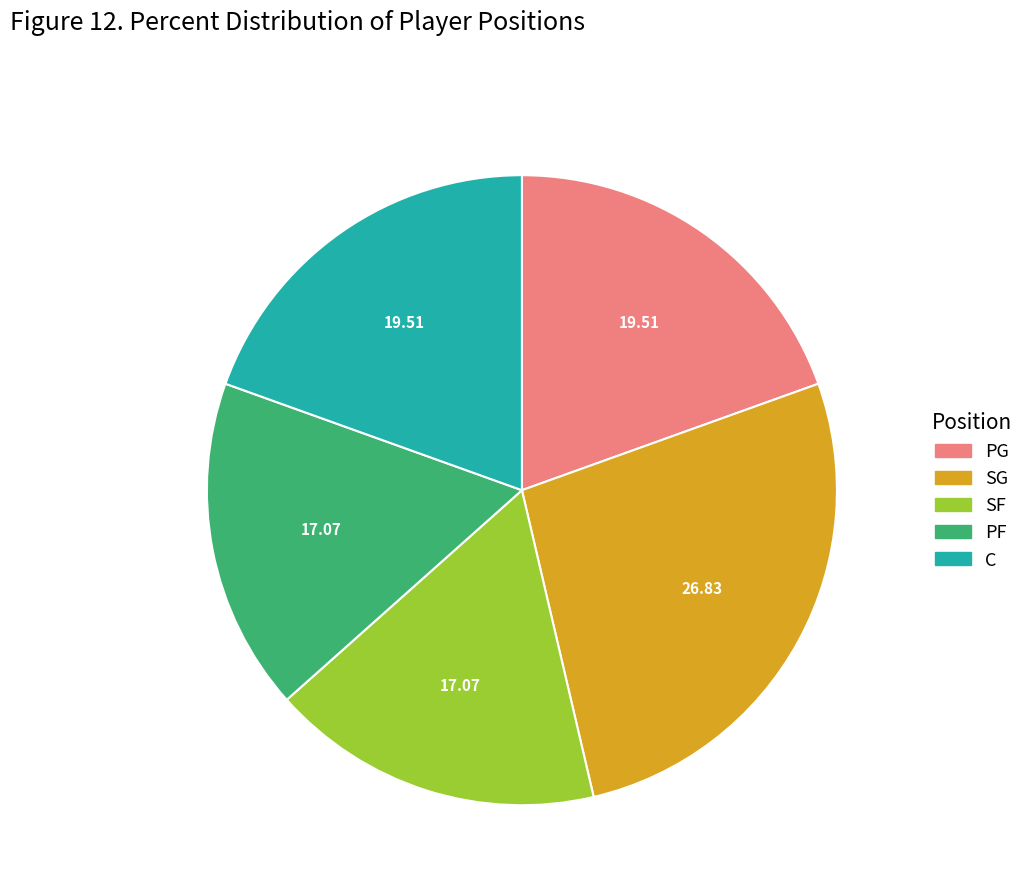

Which category has the biggest portion of the pie?

SG